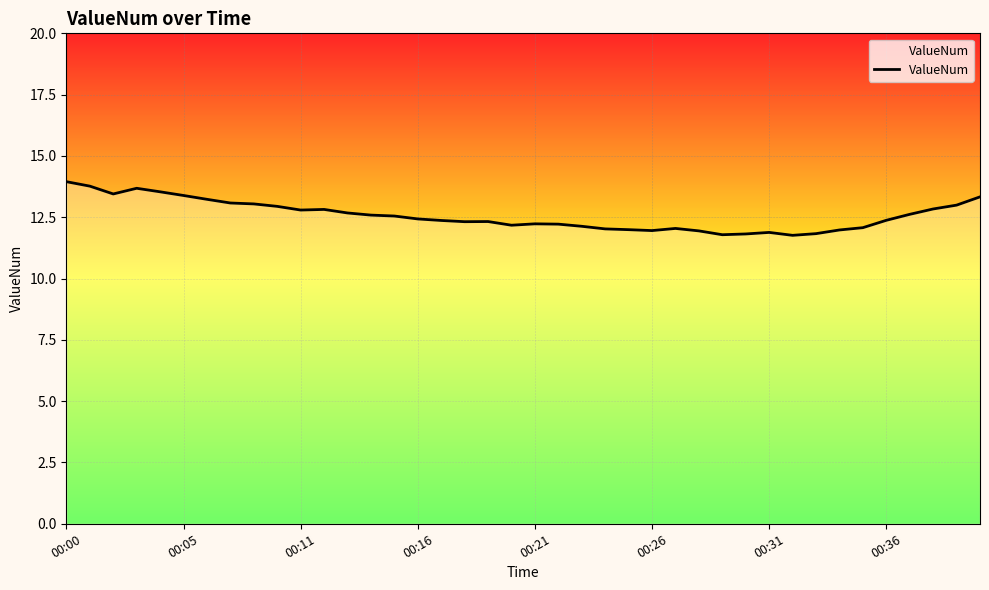

What is the difference between the maximum and minimum values?

2.2